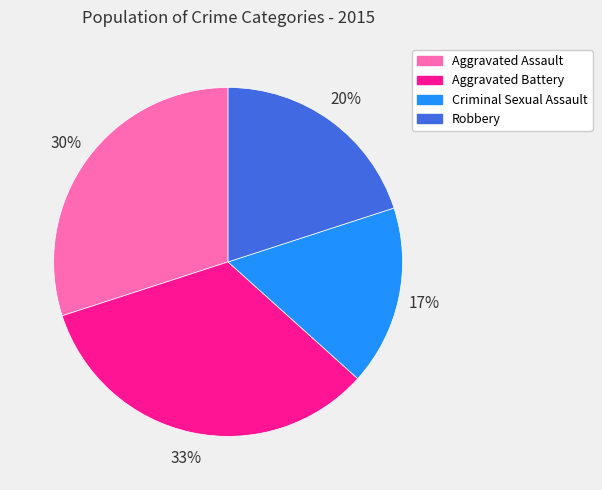

Is it true that Robbery is 20% of the pie?

True